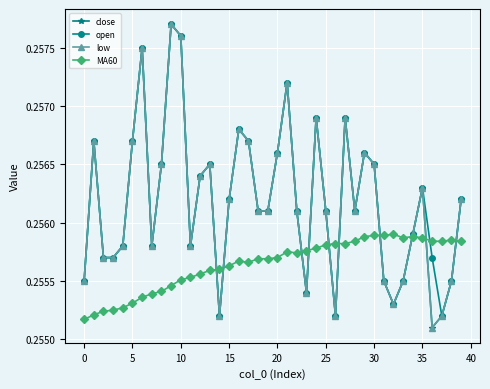

Where is close nearest to the value 0?

36